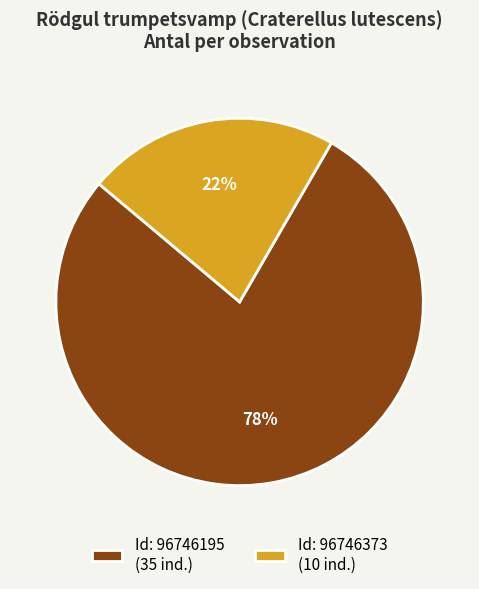

Count the number of slices in the pie.

2